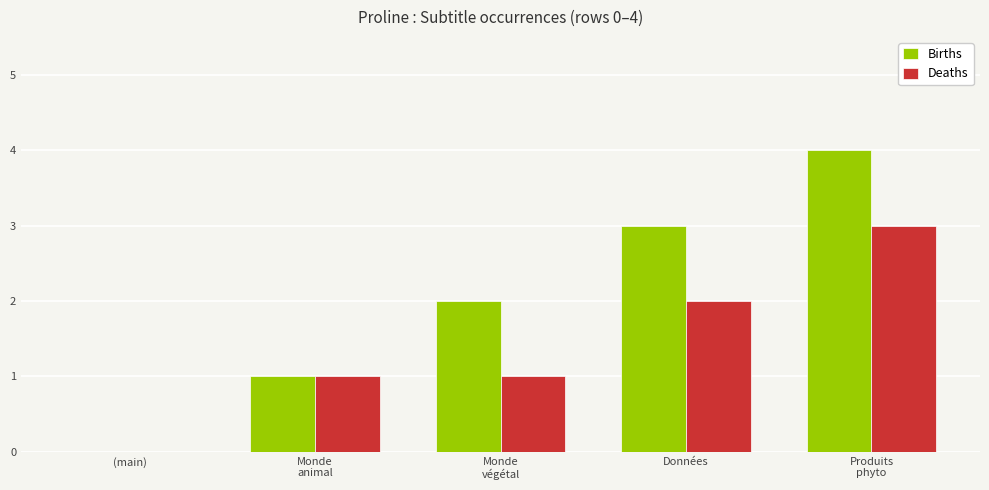

What is the sum of all Deaths values?

7